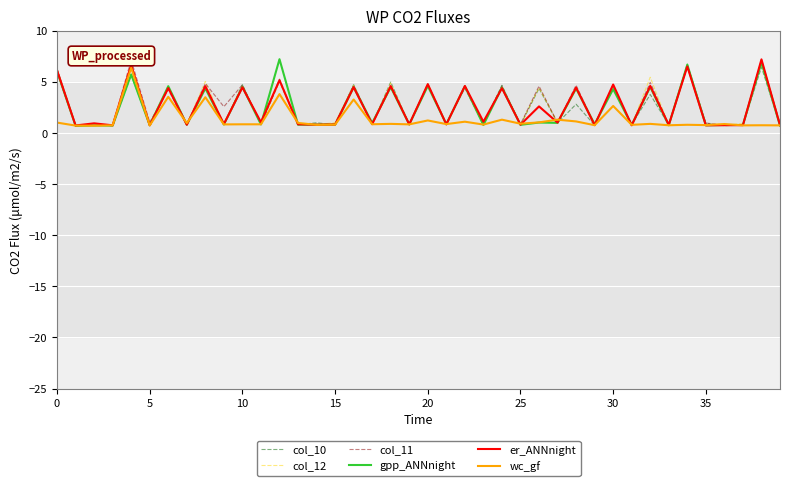

What is the smallest value displayed?

0.7